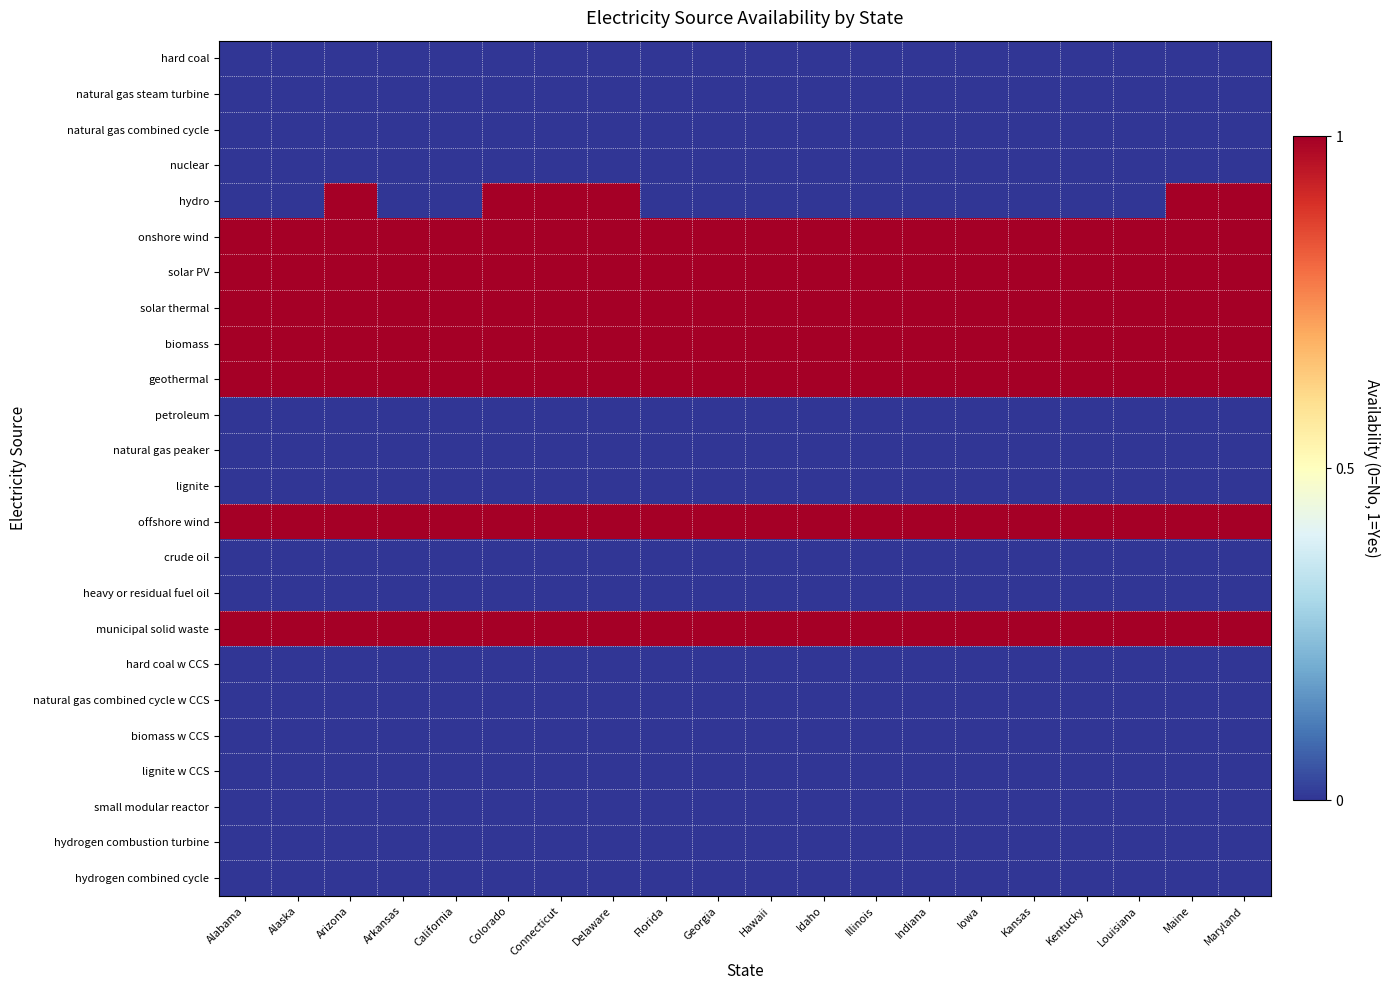

Which label corresponds to the smallest value in the chart?

Alabama